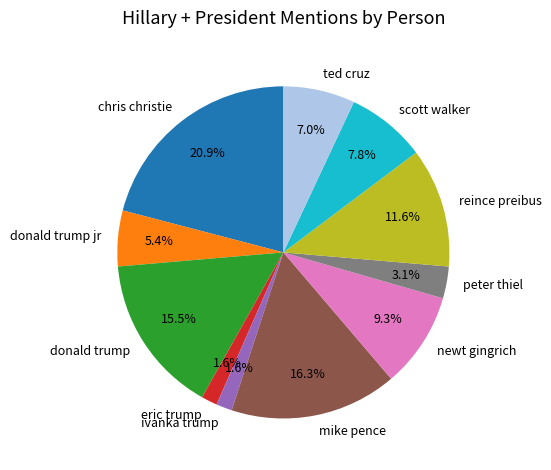

What is the ratio of the value at ivanka trump to the value at donald trump?

0.1